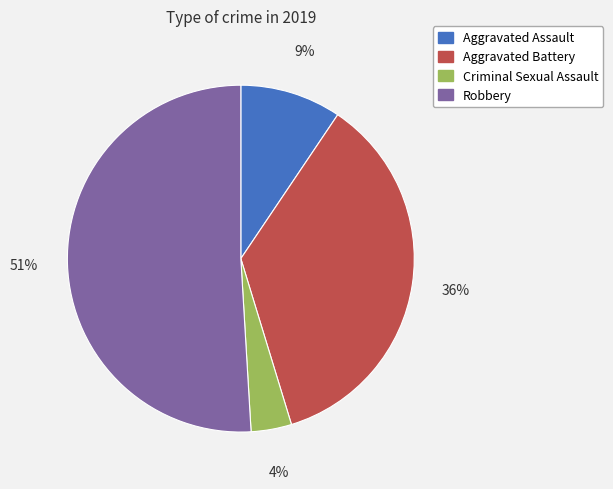

Which has a higher value, Criminal Sexual Assault or Aggravated Battery?

Aggravated Battery